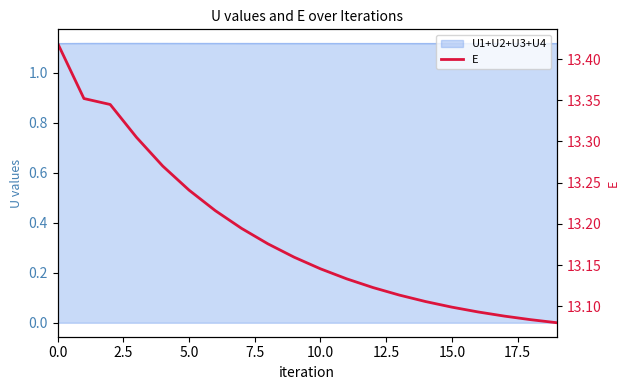

What is the average value?

13.2